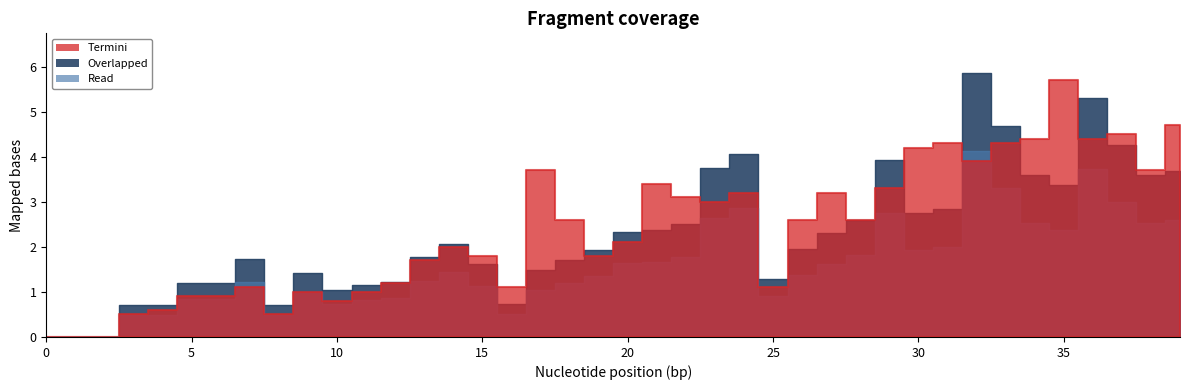

Which has a higher value, 11 or 38?

38